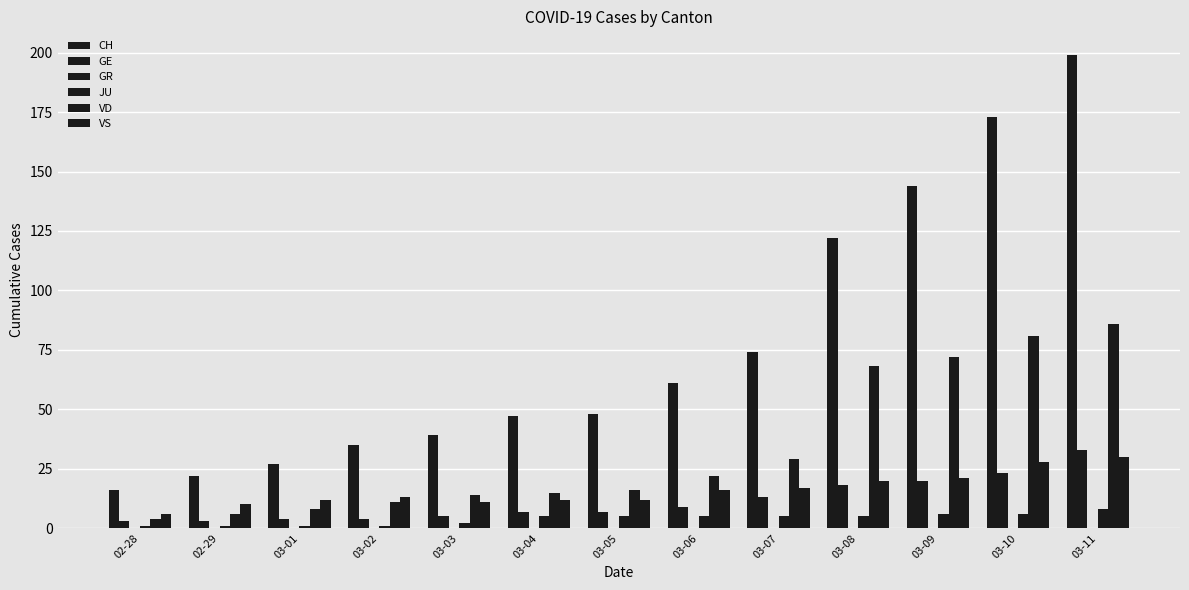

Where does the JU series first go above 5?

03-09